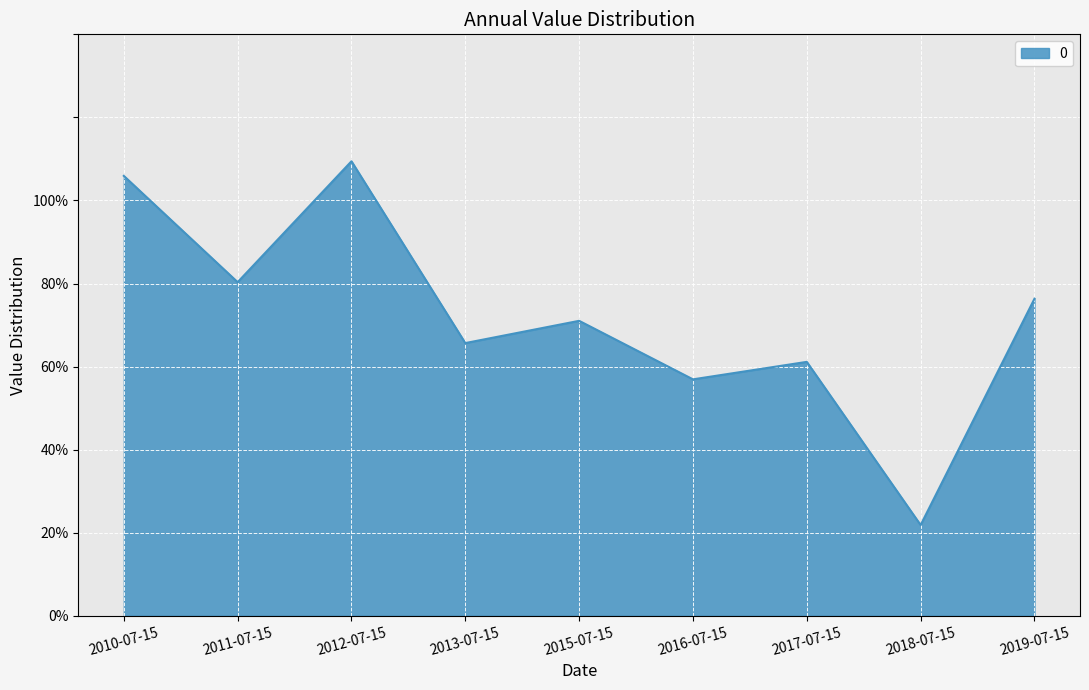

What is the smallest value displayed?

0.2